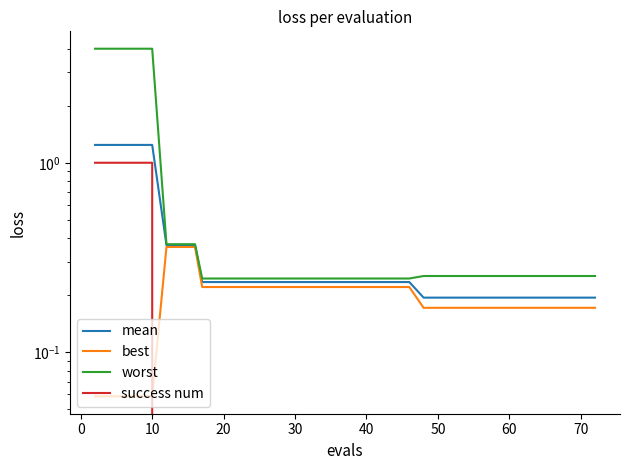

What is the difference between the maximum and minimum values in the best series?

0.3